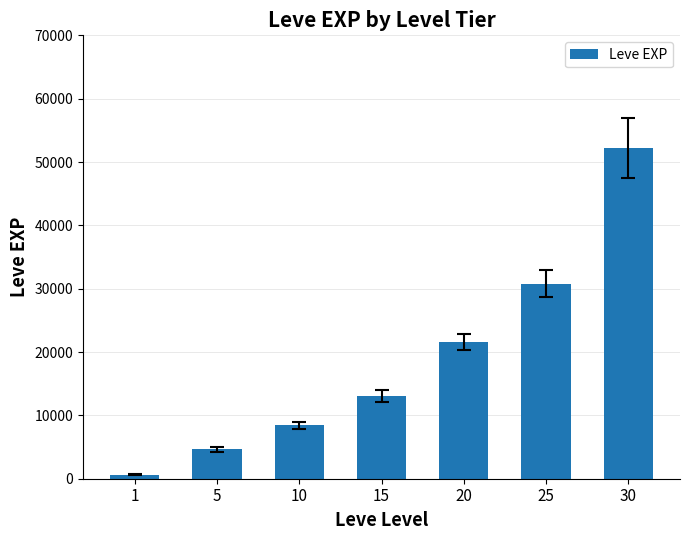

How many bars are there in total?

7